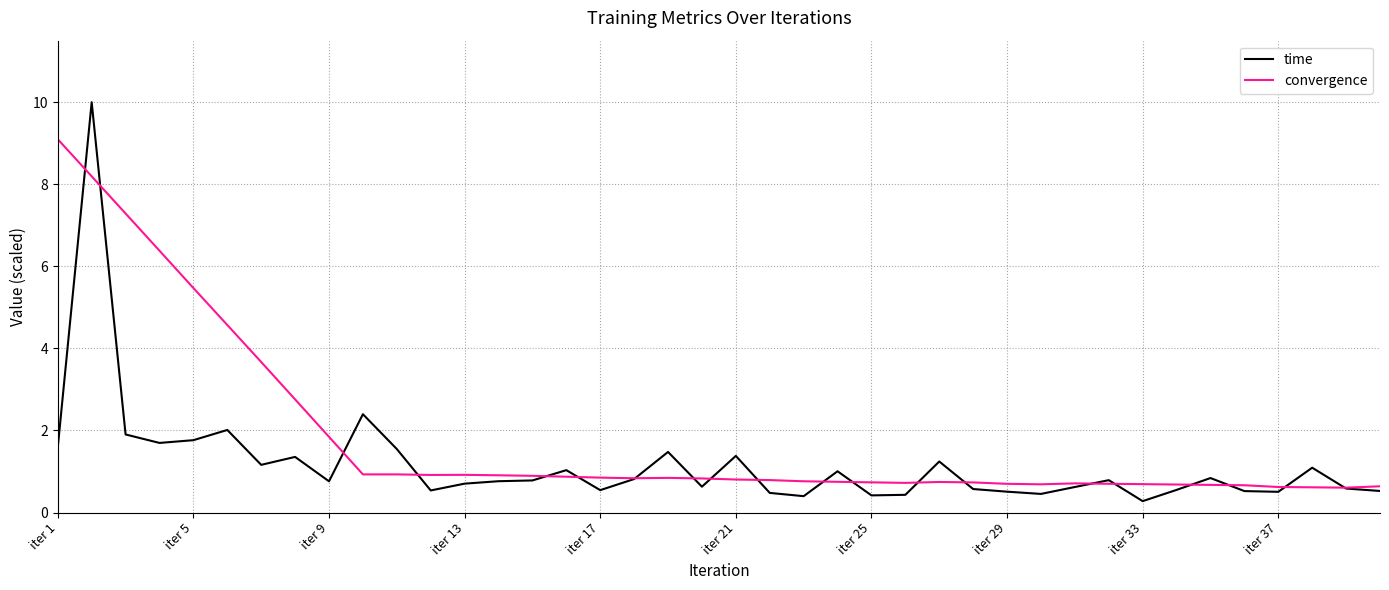

Does the chart display data point markers on the line(s)?

No